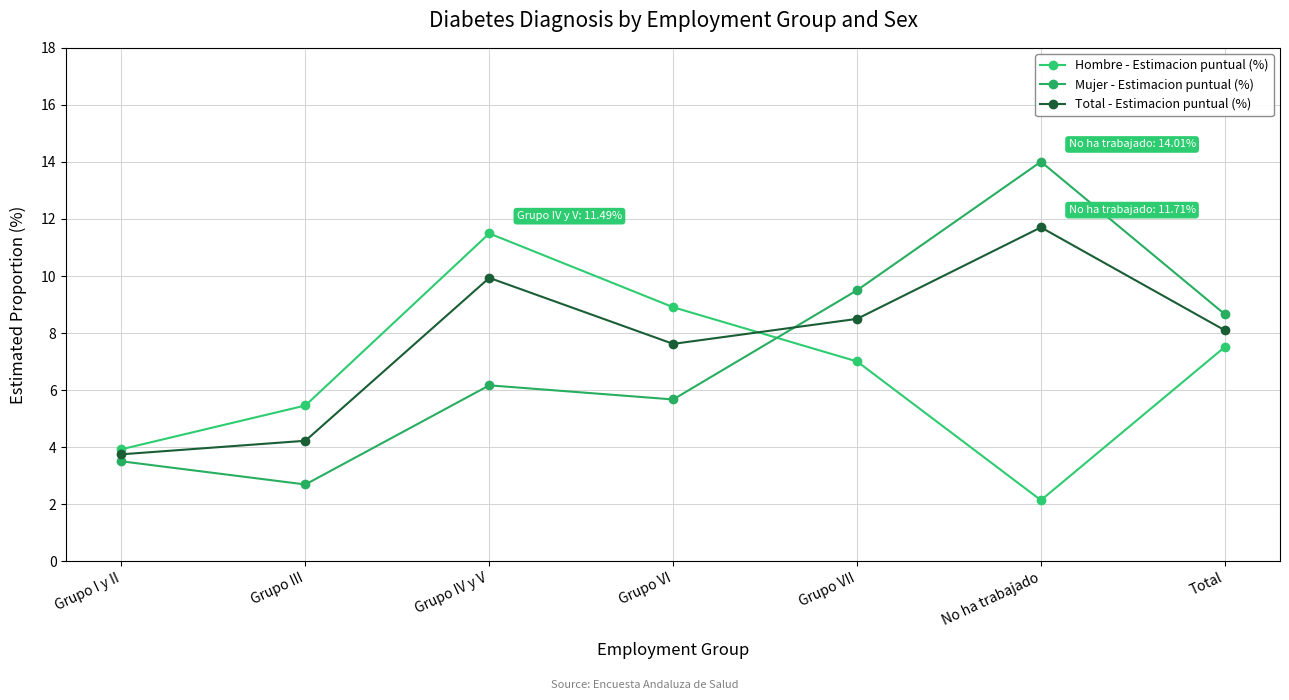

What is the difference between the maximum and minimum values in the Mujer - Estimacion puntual (%) series?

11.3